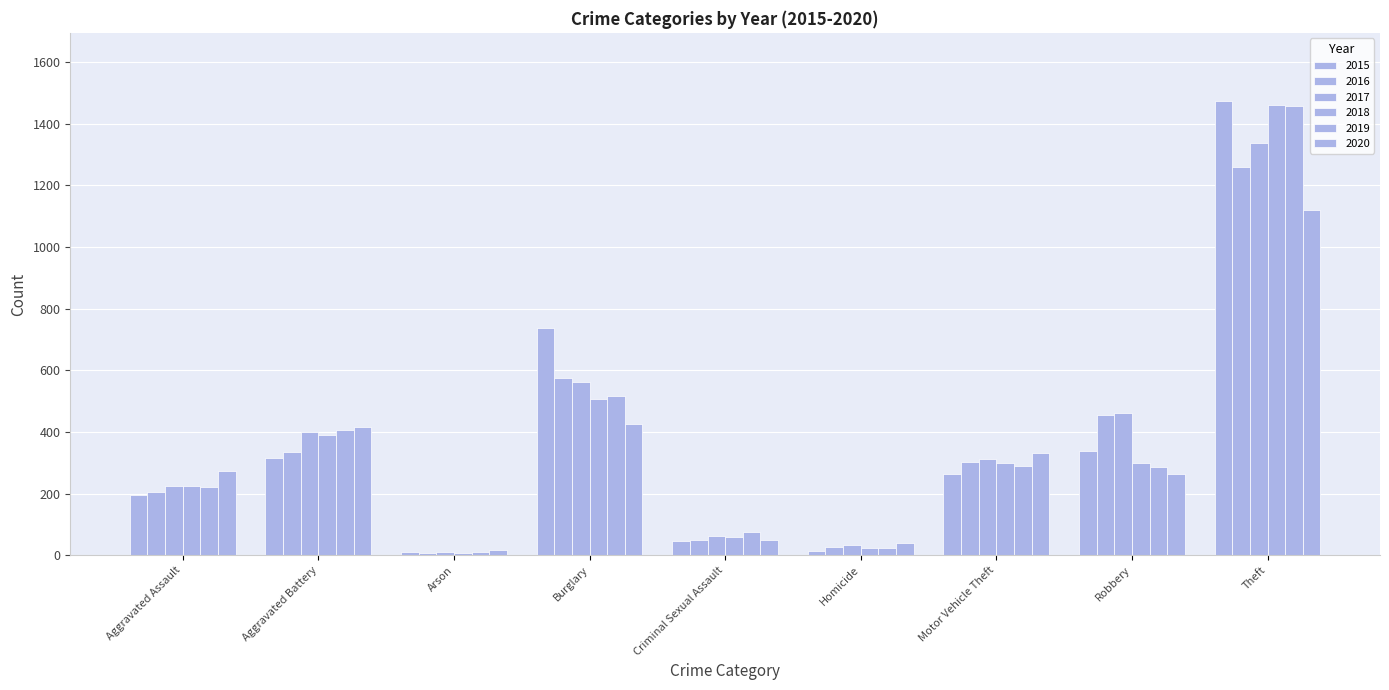

How many data points in 2016 are less than 304?

4